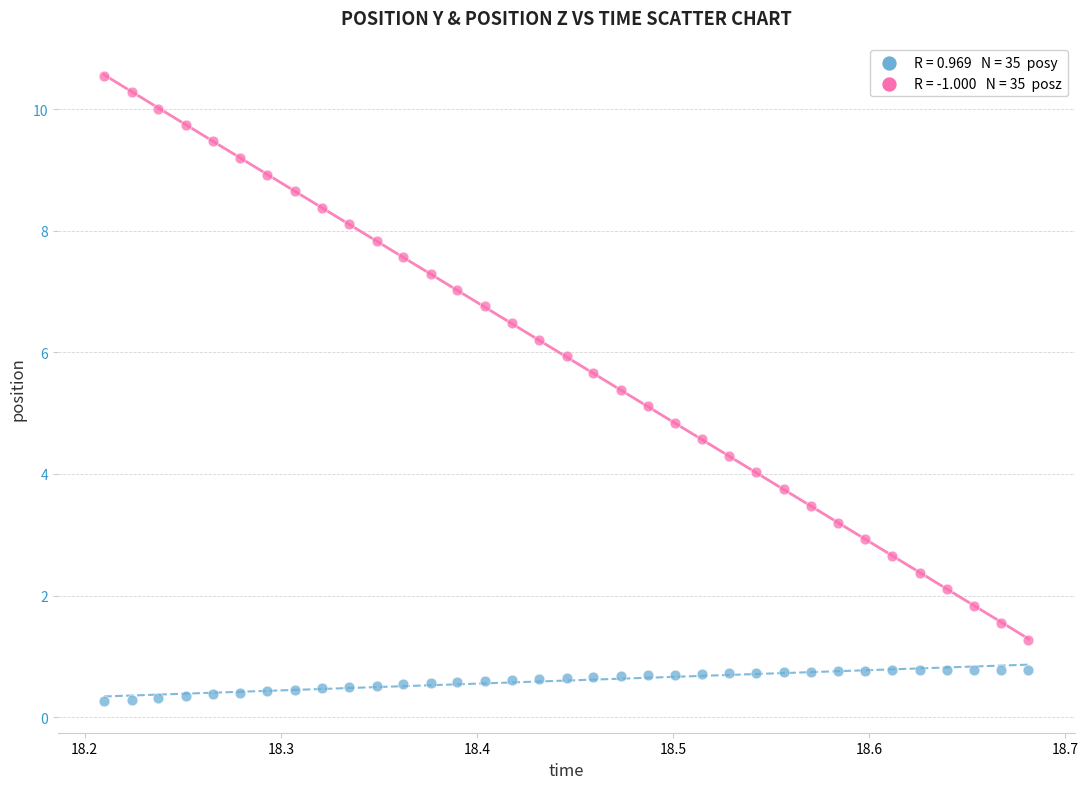

Across all data points, what is the range of Y values (max minus min)?

10.3